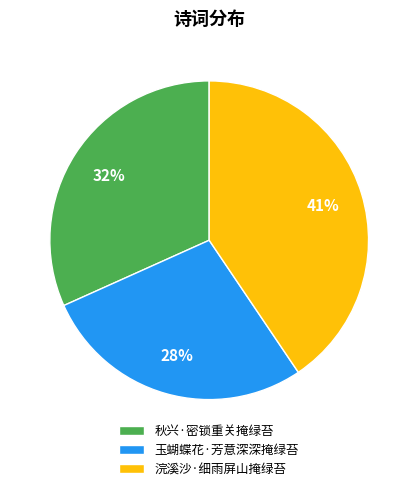

To the nearest percent, what percentage of the pie is 秋兴·密锁重关掩绿苔?

32%